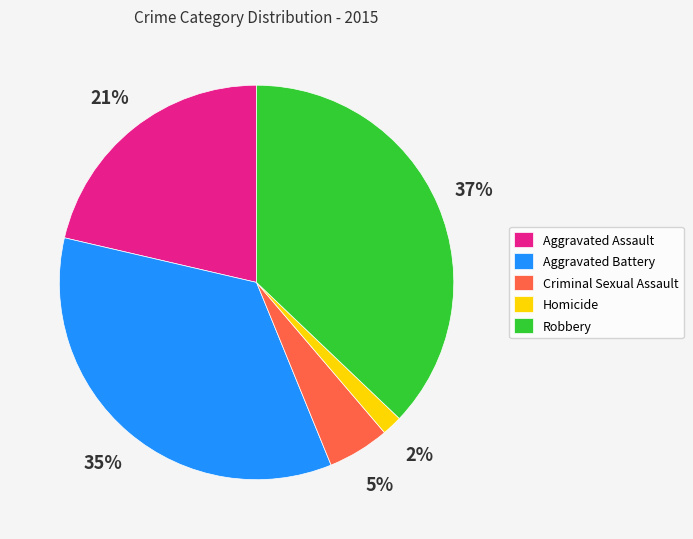

What percentage is the Homicide slice, to the nearest percent?

2%